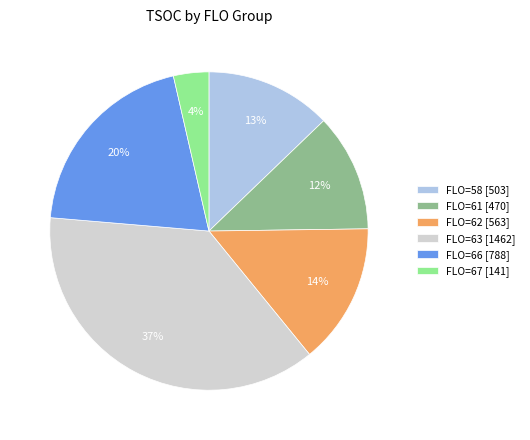

To the nearest percent, what percentage of the pie is FLO=66 [788]?

20%